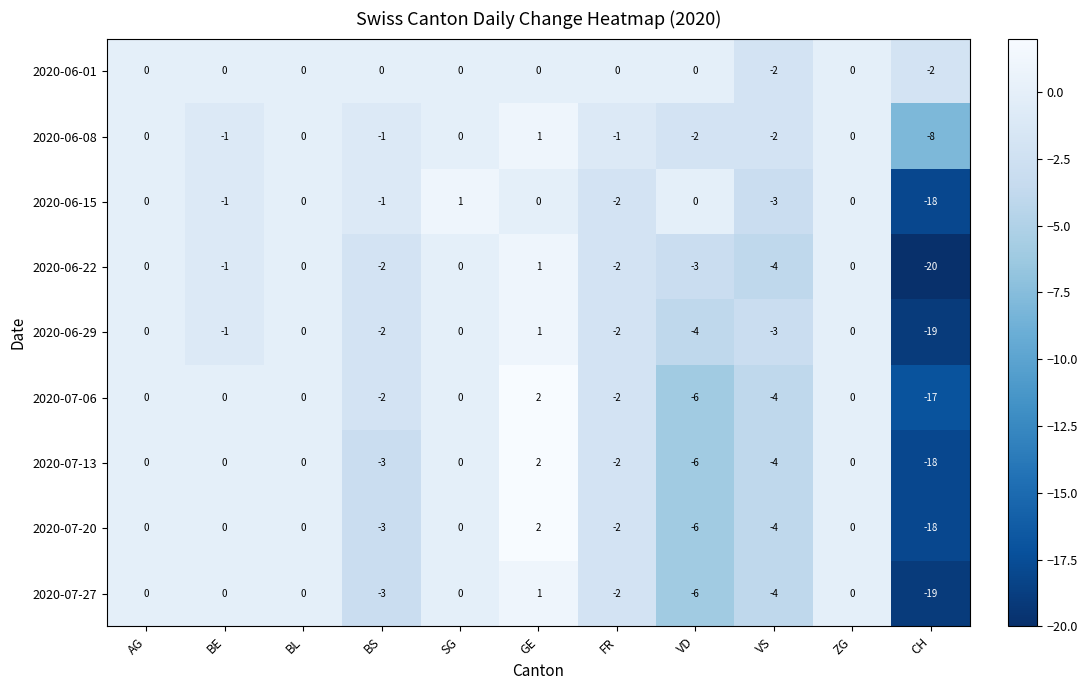

Which series has the largest range (max minus min)?

2020-06-22